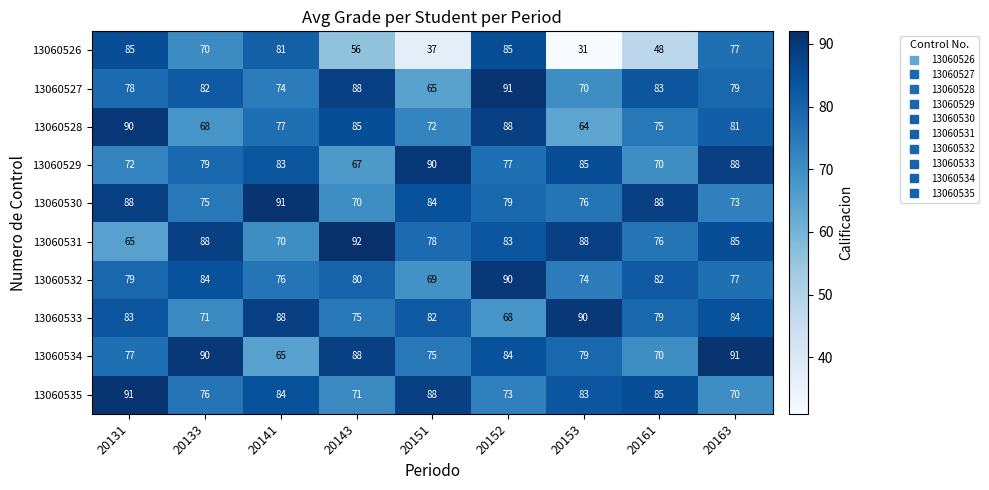

What is the minimum value shown in the chart?

31